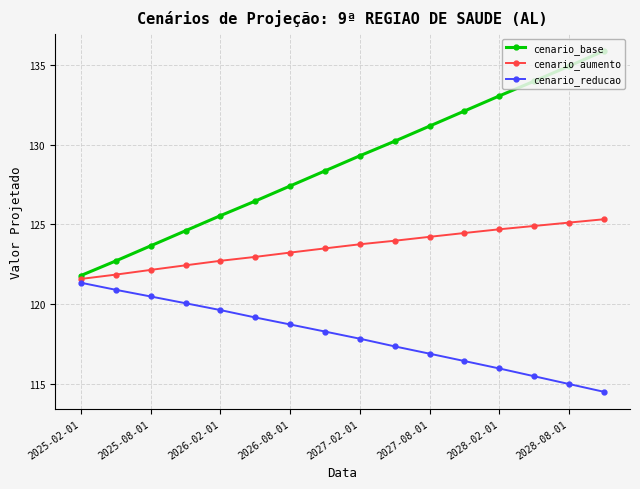

Which series has the largest total across all categories?

cenario_base